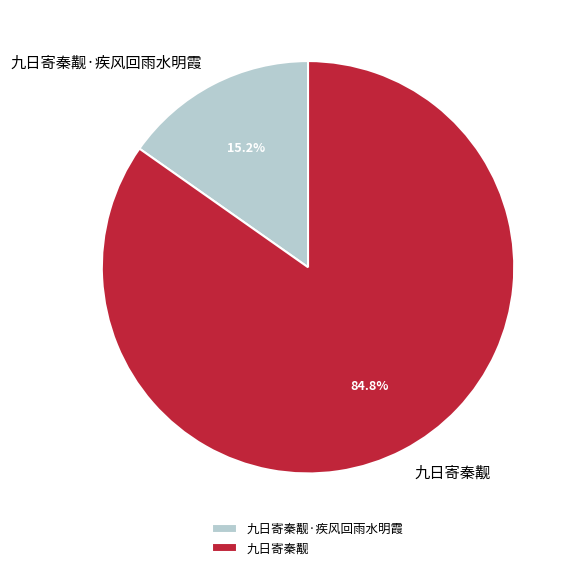

To the nearest percent, what is the combined percentage of 九日寄秦觏·疾风回雨水明霞 and 九日寄秦觏?

100%